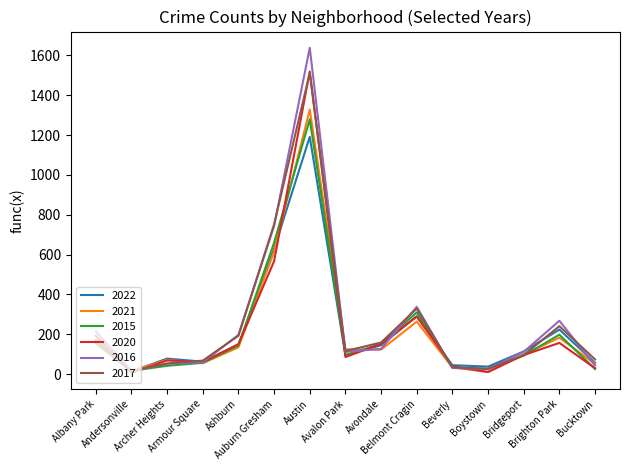

What is the highest value of the 2020 series?

1519